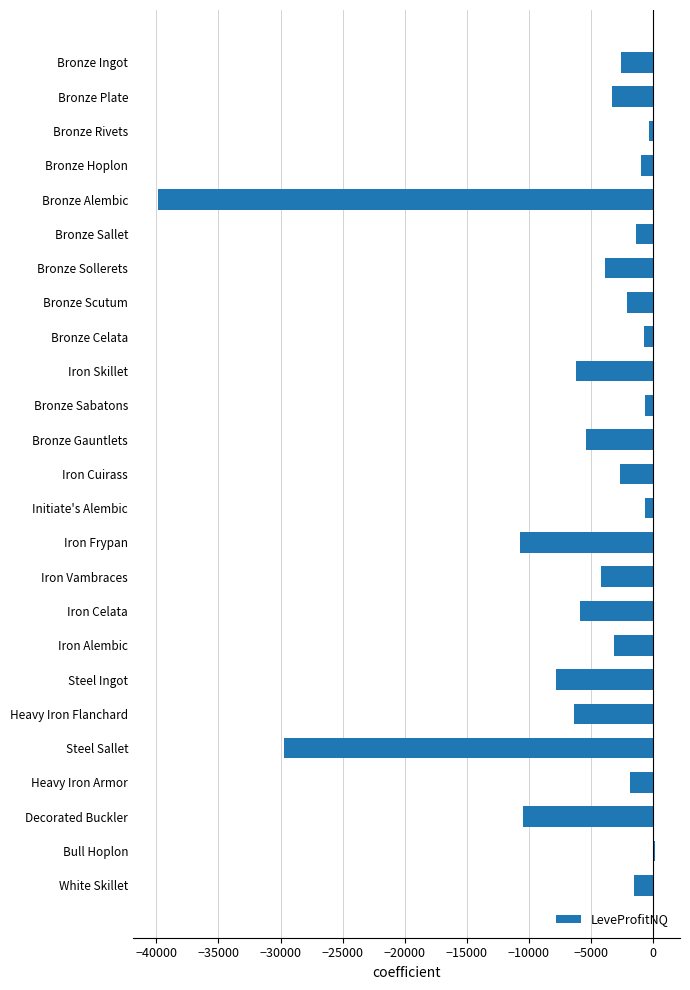

The value at Decorated Buckler is -13988.6. True or false?

False